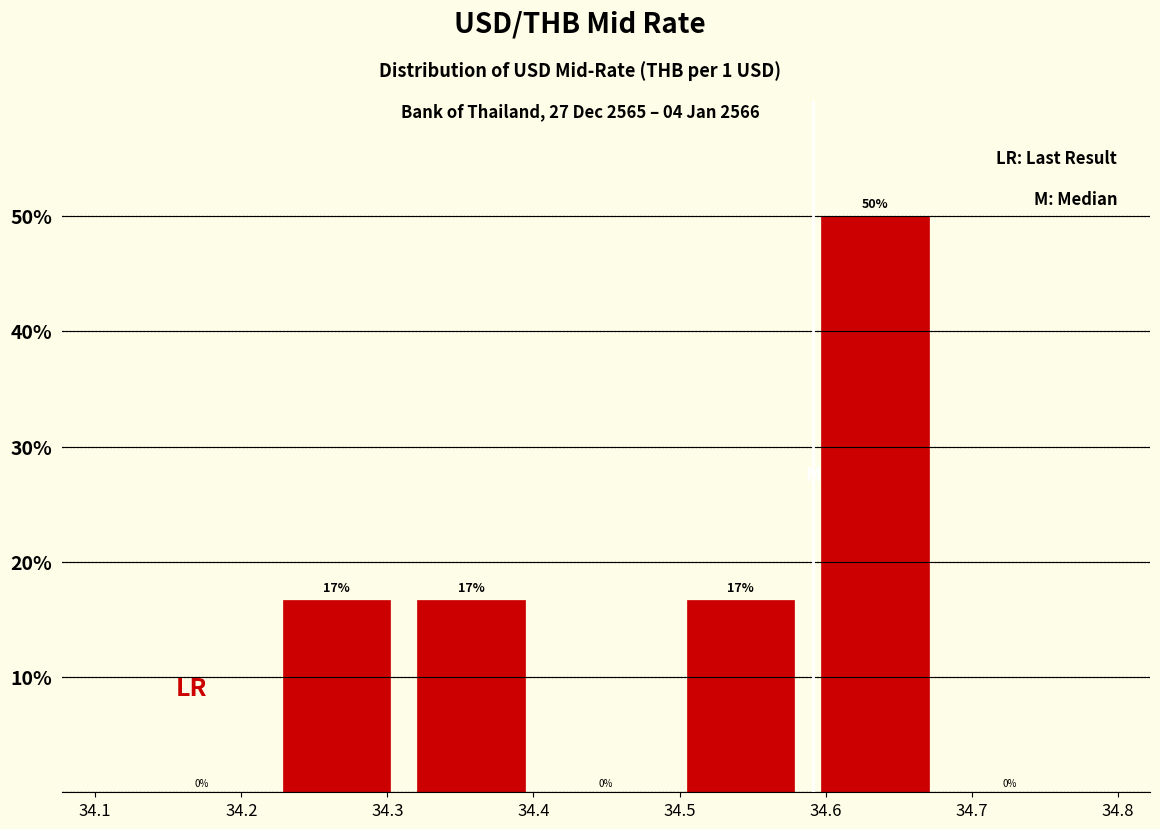

Which range on the x-axis has the tallest bar?

34.59 to 34.68